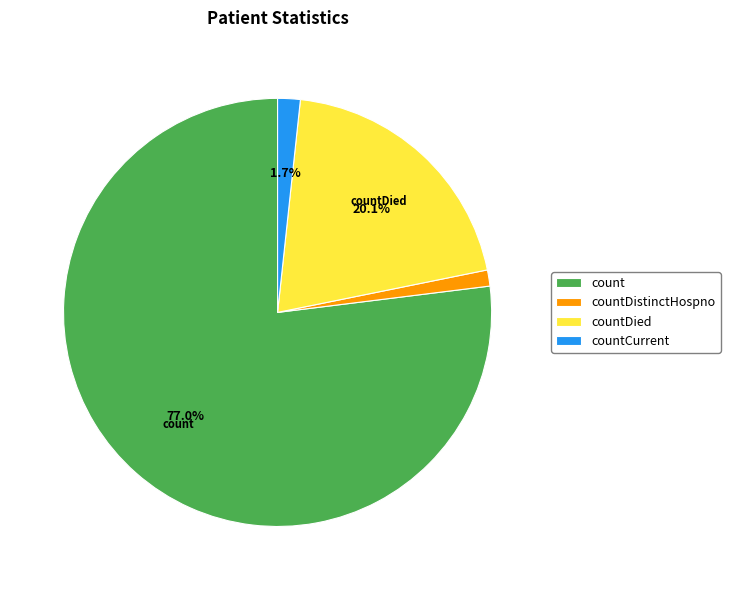

Between countDied and count, which is larger?

count